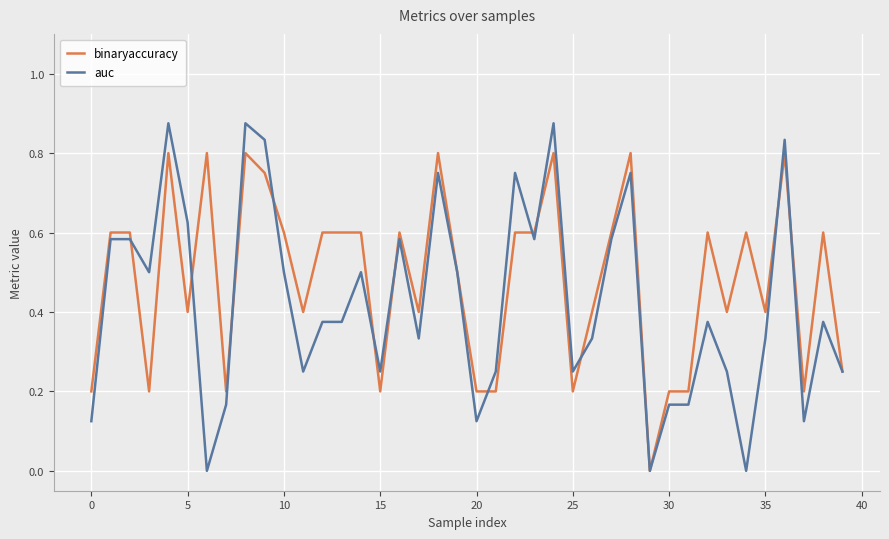

Rank the series by their average value, from lowest to highest.

auc, binaryaccuracy